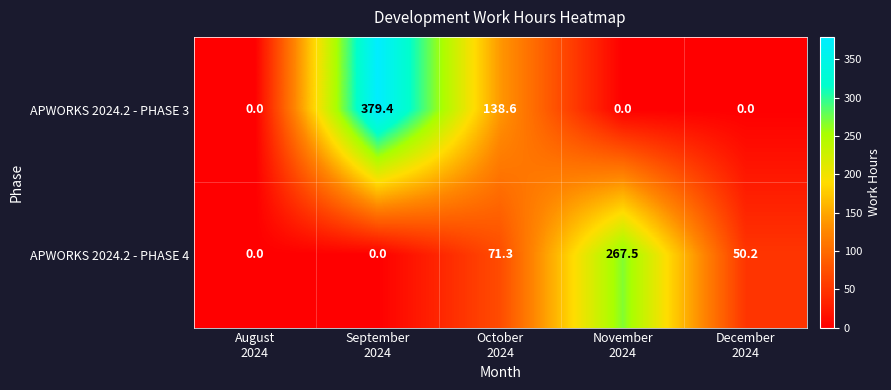

What is the spread (max minus min) of values at December
2024?

50.2